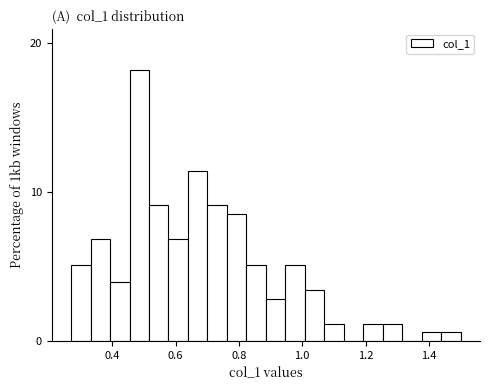

Read against the x-axis, roughly where is the centre of the tallest bar?

0.48